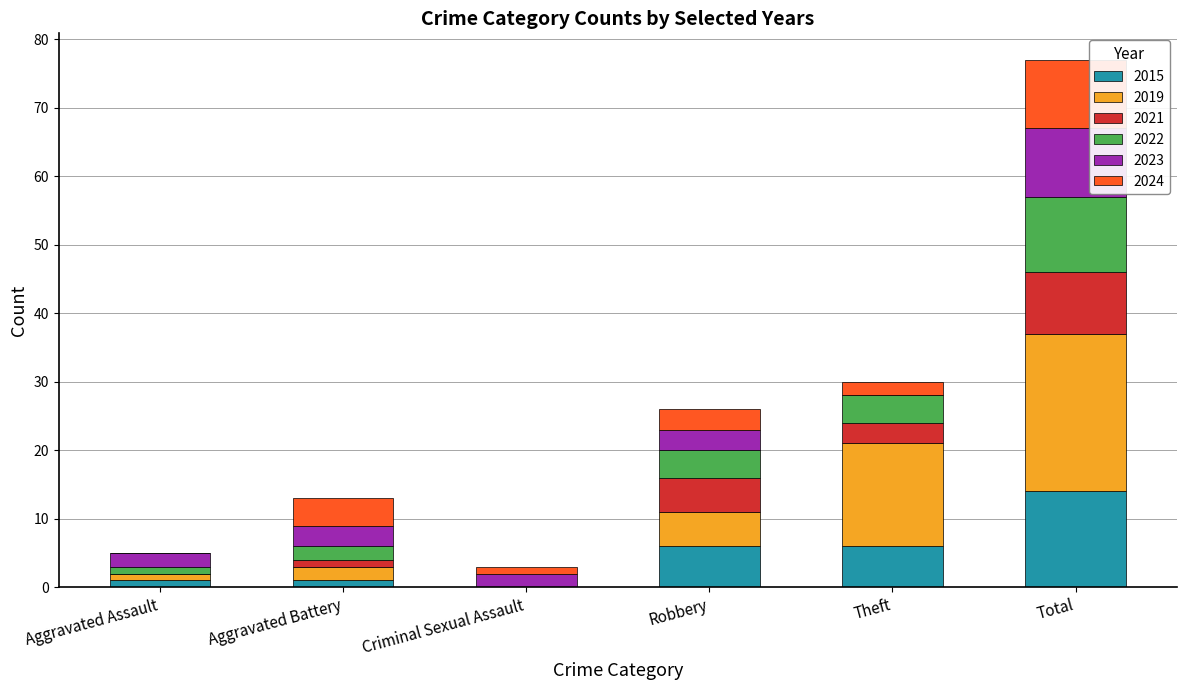

Are the bars grouped side by side (vs. stacked)?

No